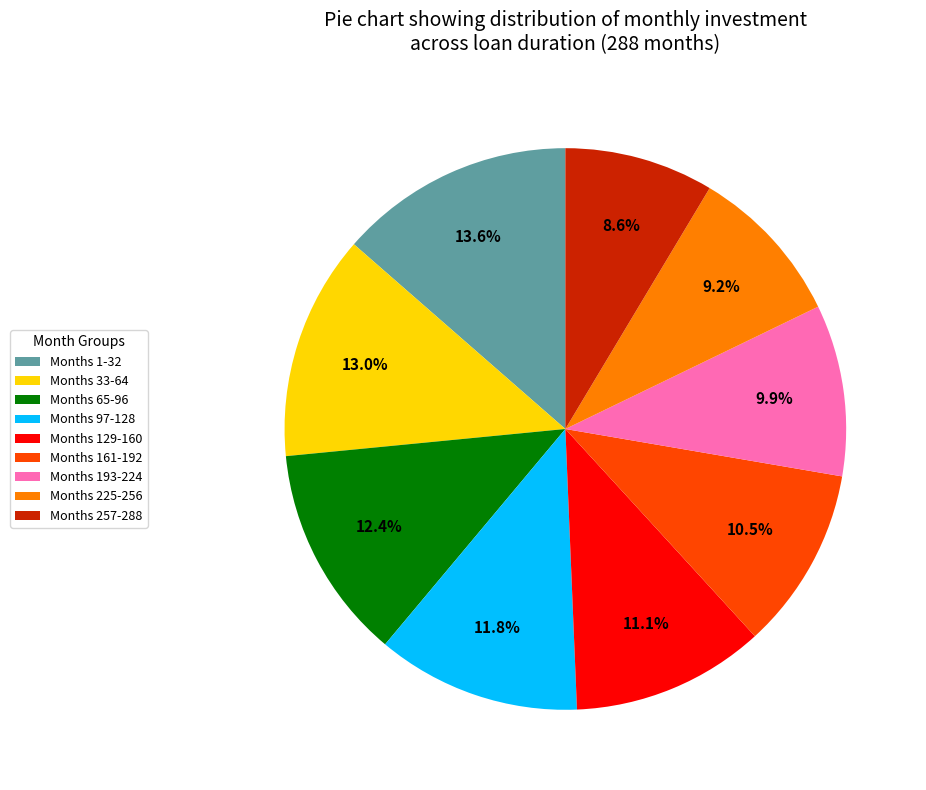

Which has a higher value, Months 1-32 or Months 33-64?

Months 1-32